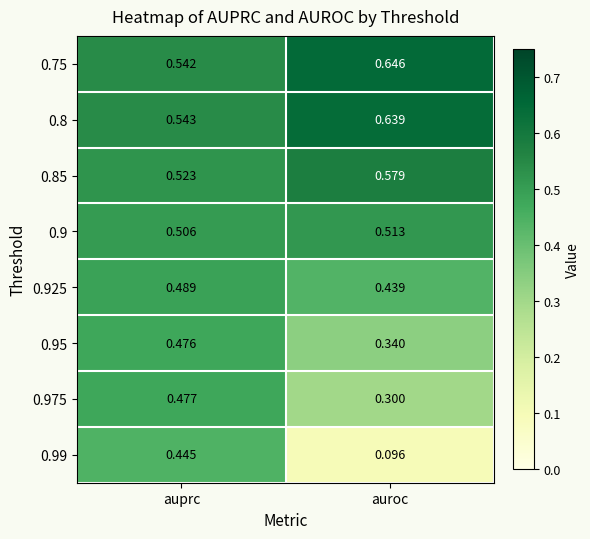

At how many categories does at least one series exceed 0?

2